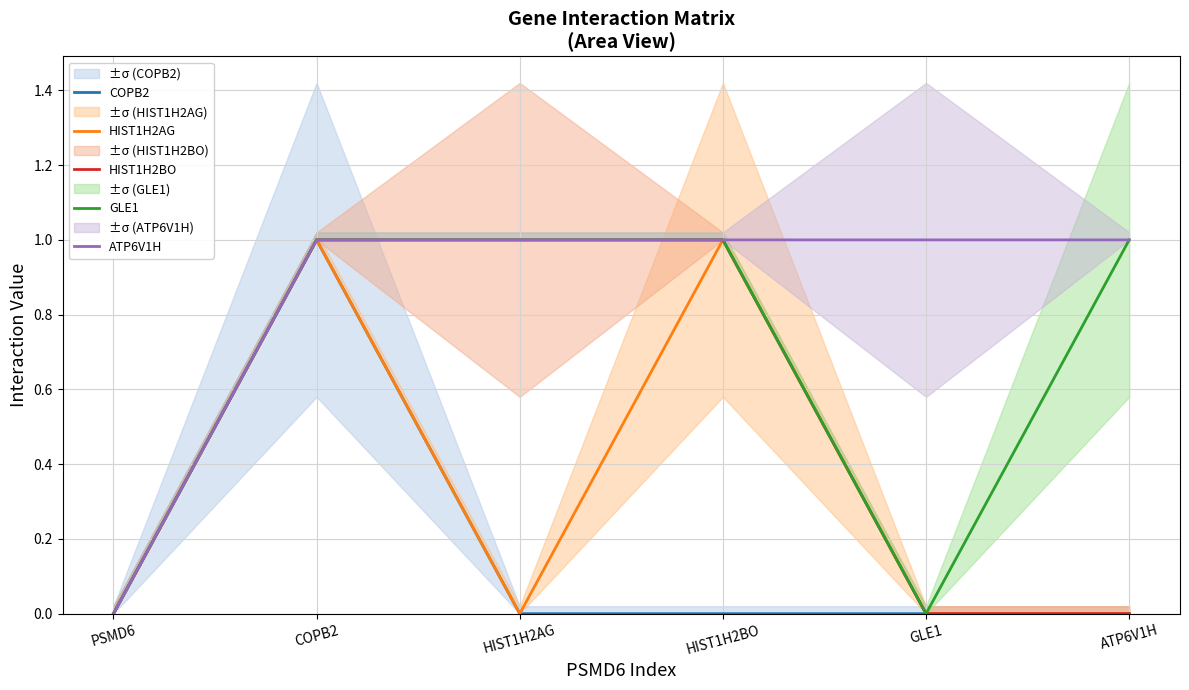

At which category is the sum across all series the highest?

COPB2